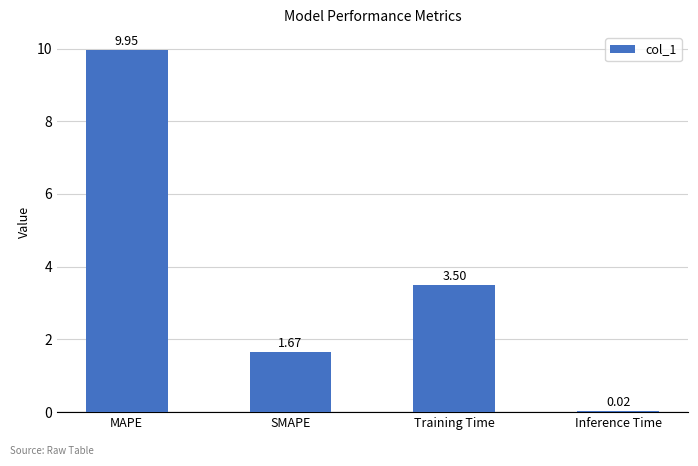

What is the approximate value at MAPE?

10.0